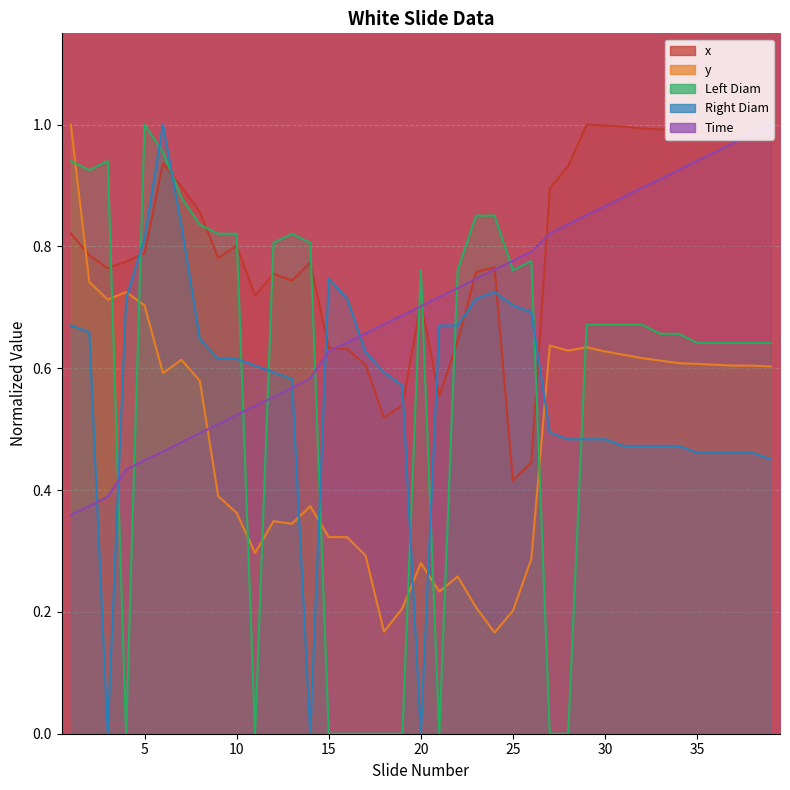

Reading left to right, list all the values displayed in this chart.

Time: 0.4	0.4	0.4	0.4	0.4	0.5	0.5	0.5	0.5	0.5	0.5	0.6	0.6	0.6	0.6	0.6	0.7	0.7	0.7	0.7	0.7	0.7	0.7	0.8	0.8	0.8	0.8	0.8	0.9	0.9	0.9	0.9	0.9	0.9	0.9	1.0	1.0	1.0	1.0
x: 0.8	0.8	0.8	0.8	0.8	0.9	0.9	0.9	0.8	0.8	0.7	0.8	0.7	0.8	0.6	0.6	0.6	0.5	0.5	0.7	0.6	0.6	0.8	0.8	0.4	0.4	0.9	0.9	1.0	1.0	1.0	1.0	1.0	1.0	1.0	1.0	1.0	1.0	1.0
y: 1.0	0.7	0.7	0.7	0.7	0.6	0.6	0.6	0.4	0.4	0.3	0.3	0.3	0.4	0.3	0.3	0.3	0.2	0.2	0.3	0.2	0.3	0.2	0.2	0.2	0.3	0.6	0.6	0.6	0.6	0.6	0.6	0.6	0.6	0.6	0.6	0.6	0.6	0.6
Left Diam: 0.9	0.9	0.9	0.0	1.0	1.0	0.9	0.8	0.8	0.8	0.0	0.8	0.8	0.8	0.0	0.0	0.0	0.0	0.0	0.8	0.0	0.8	0.9	0.9	0.8	0.8	0.0	0.0	0.7	0.7	0.7	0.7	0.7	0.7	0.6	0.6	0.6	0.6	0.6
Right Diam: 0.7	0.7	0.0	0.7	0.8	1.0	0.8	0.6	0.6	0.6	0.6	0.6	0.6	0.0	0.7	0.7	0.6	0.6	0.6	0.0	0.7	0.7	0.7	0.7	0.7	0.7	0.5	0.5	0.5	0.5	0.5	0.5	0.5	0.5	0.5	0.5	0.5	0.5	0.5